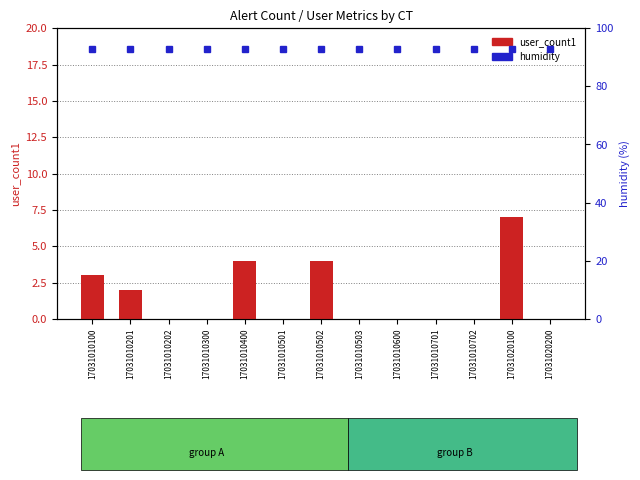

How many values in the user_count1 series exceed 0?

5